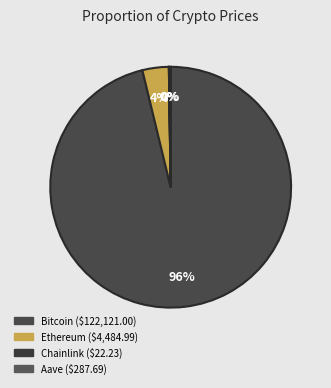

Which category accounts for the majority?

Bitcoin